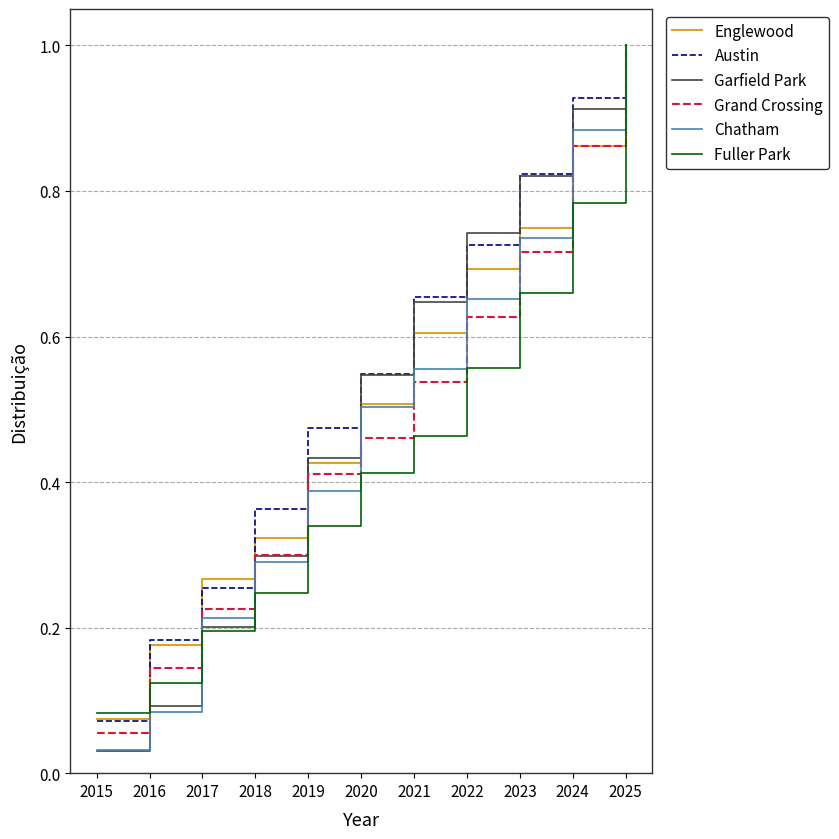

At which category is the sum across all series the highest?

2025